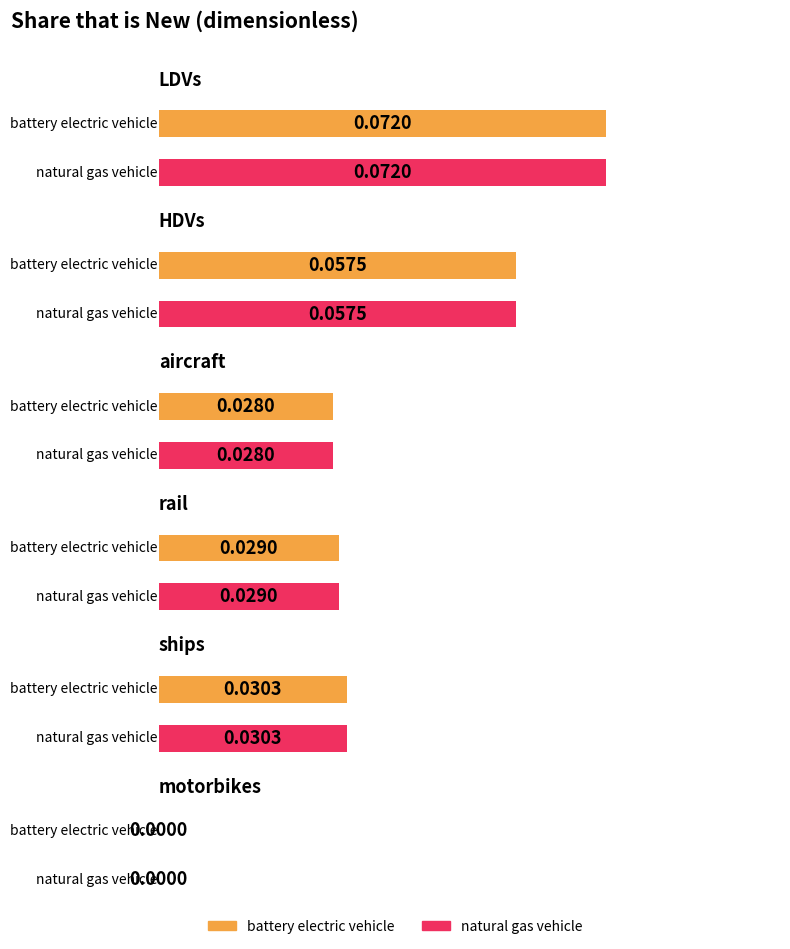

Which series has the widest spread of values?

battery electric vehicle